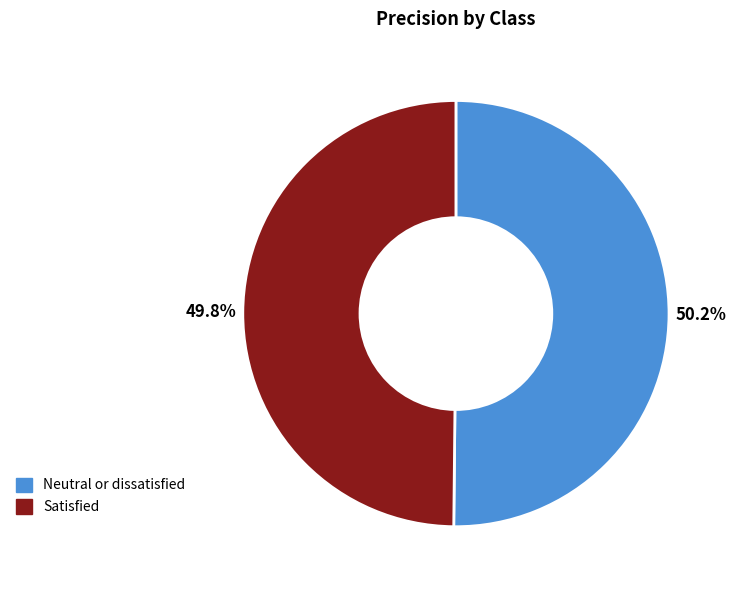

How many slices are in this pie chart?

2